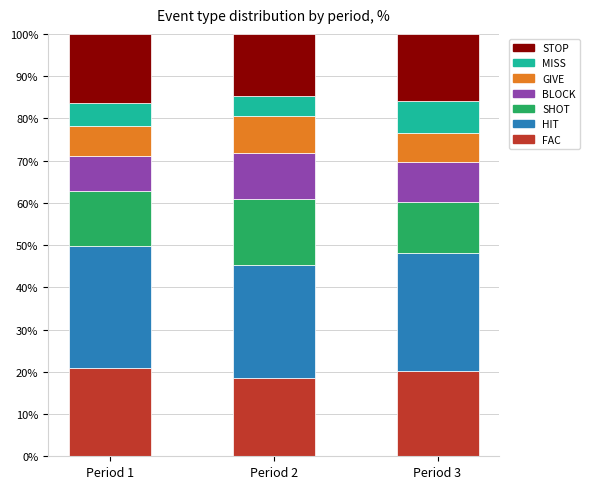

What is the sum of the FAC values at Period 1 and Period 3?

41.1